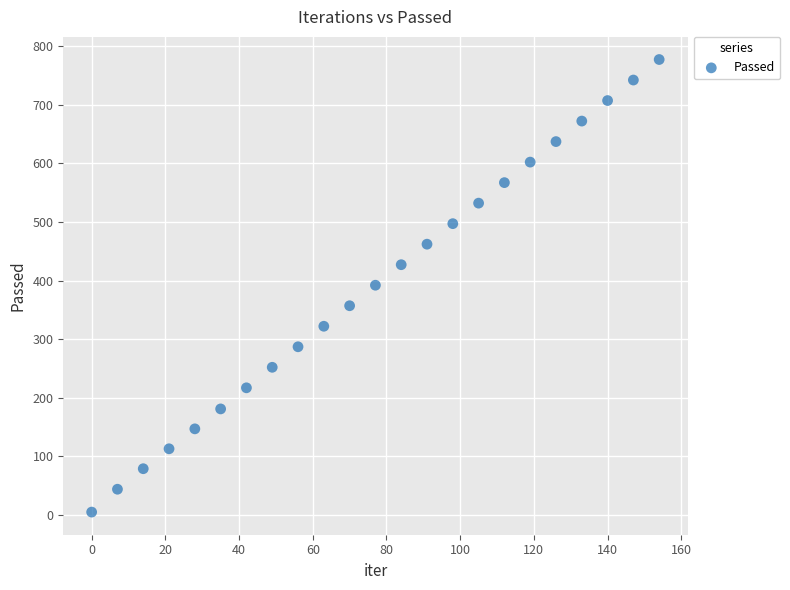

What is the range of X values (max minus min)?

154